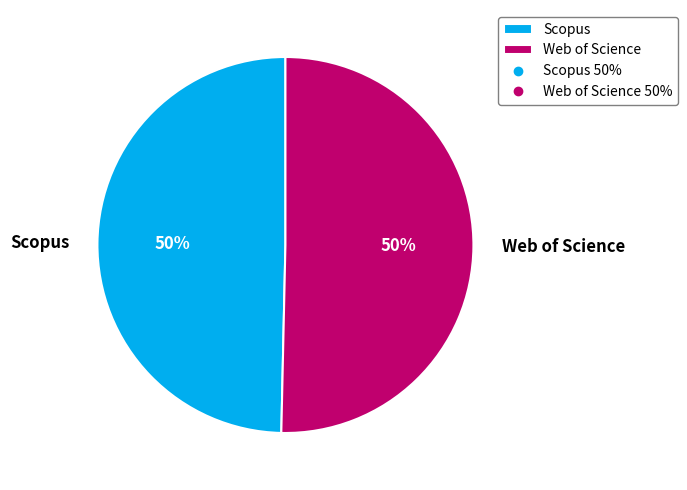

Is the sum of Web of Science and Scopus greater than half?

Yes